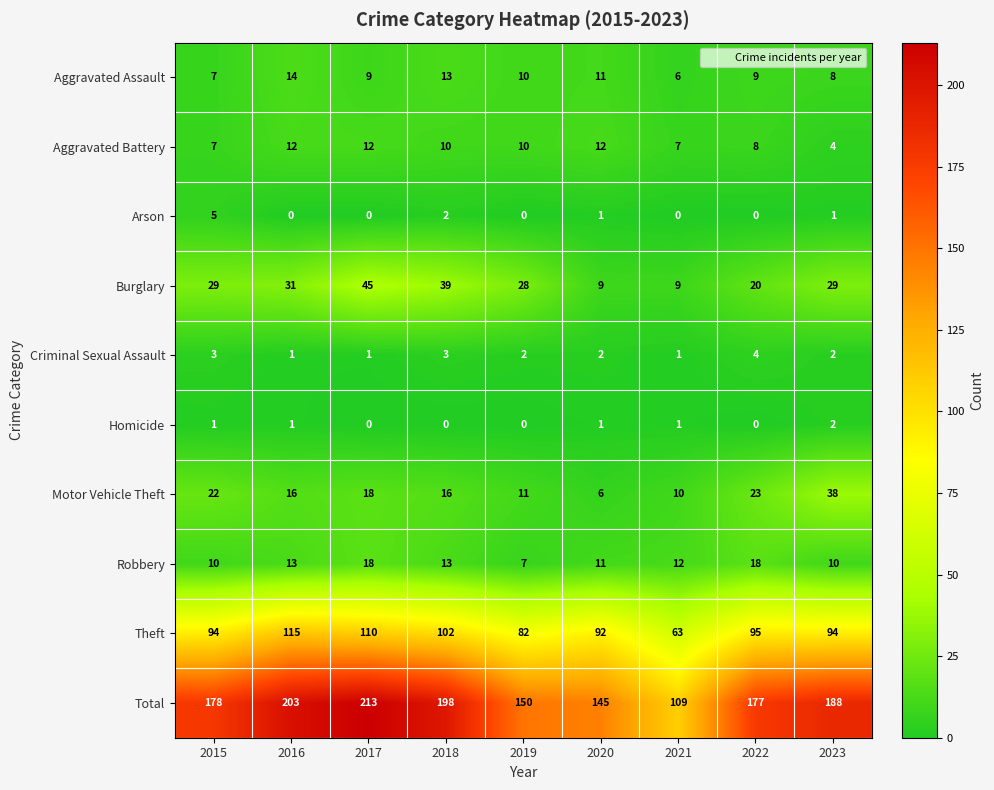

Which series has the largest range (max minus min)?

Total